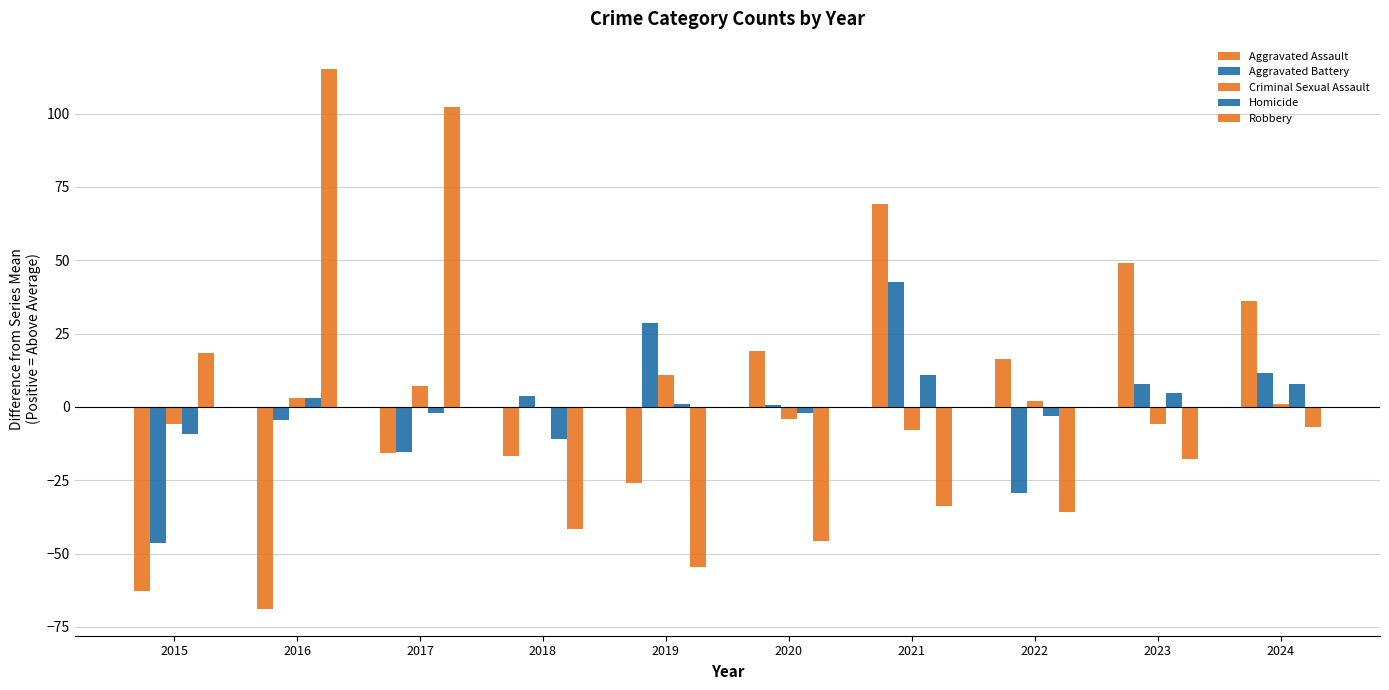

How many values in Aggravated Assault are above zero?

5